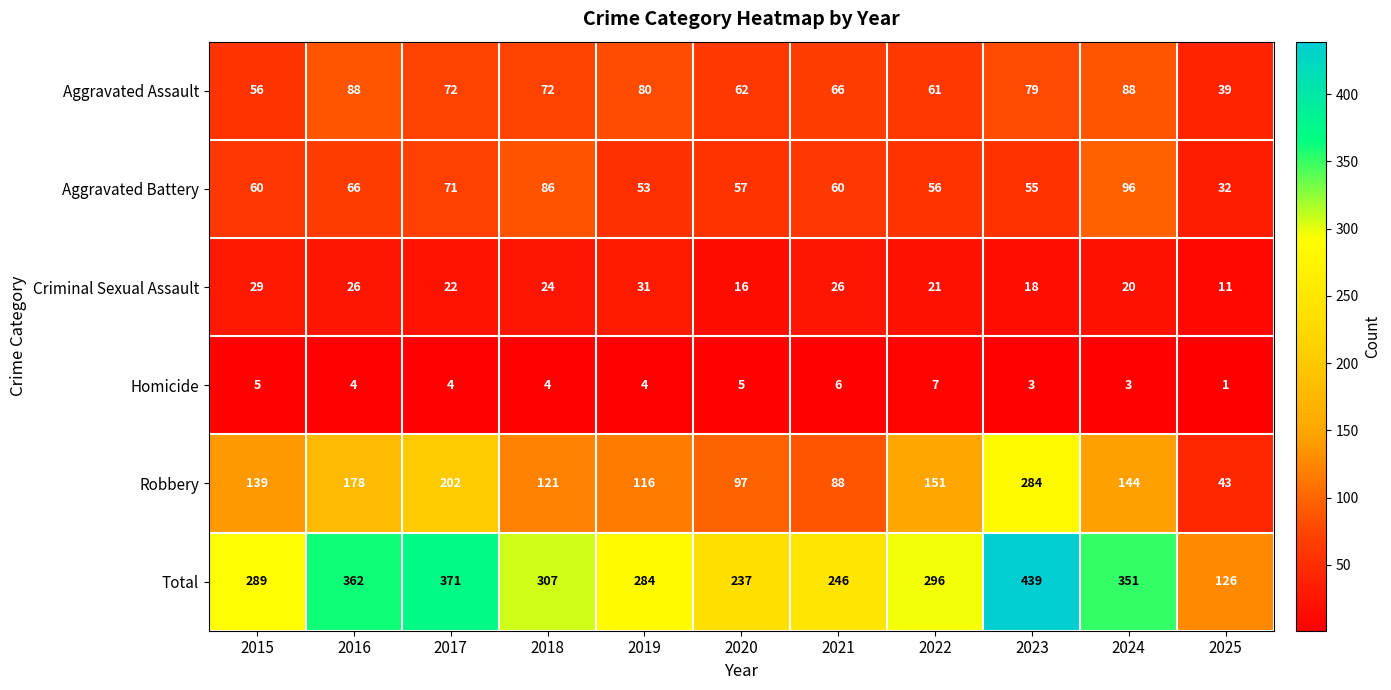

Which series changed the most between 2019 and 2022?

Robbery